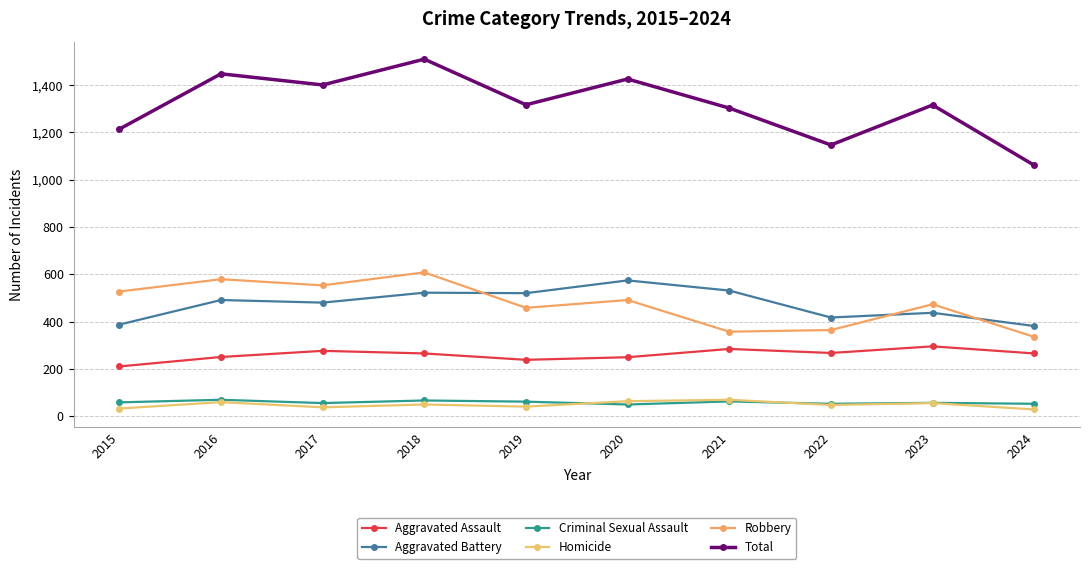

How many data points in Aggravated Assault are less than 265?

4